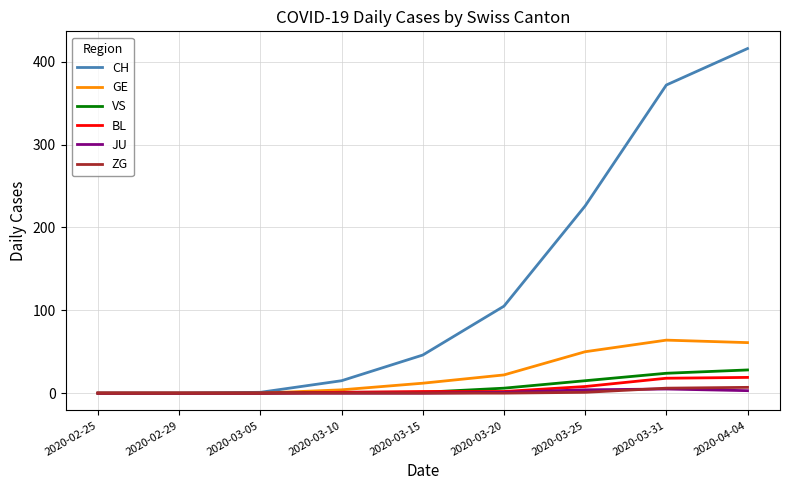

What is the average value of the JU series?

1